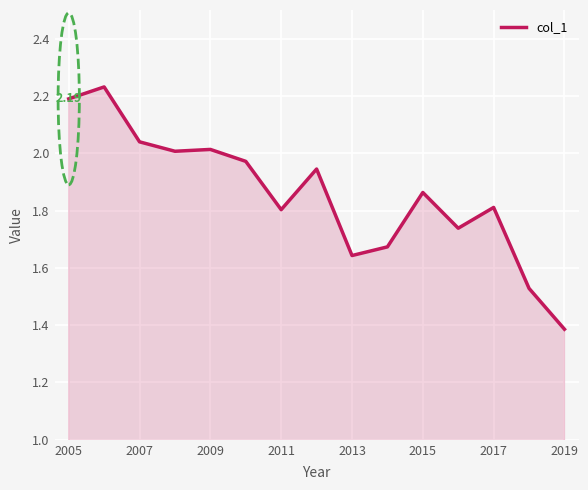

What is the difference between the maximum and minimum values?

0.8